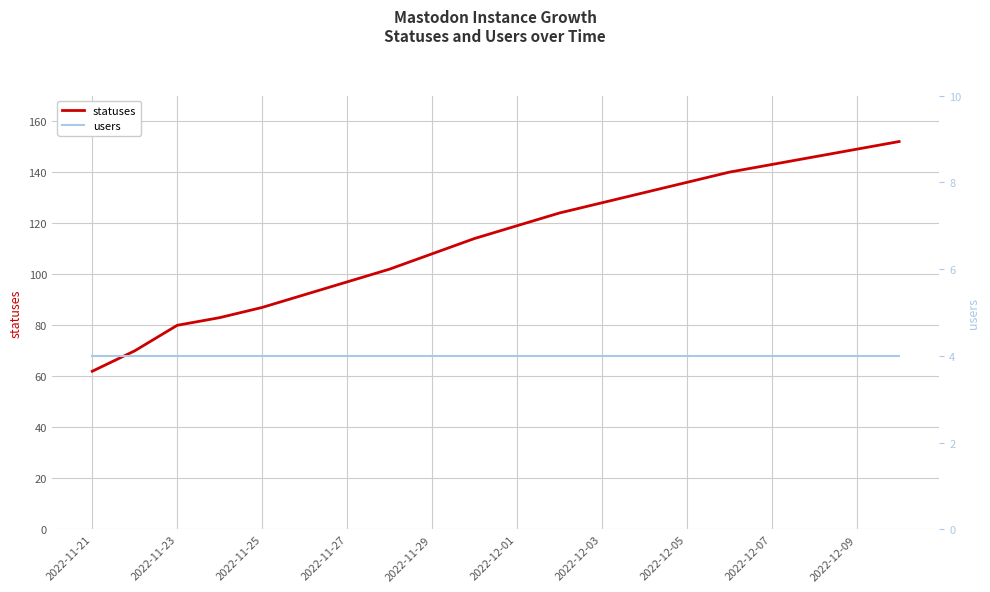

What is the value of the users point at the 17th from the left?

4